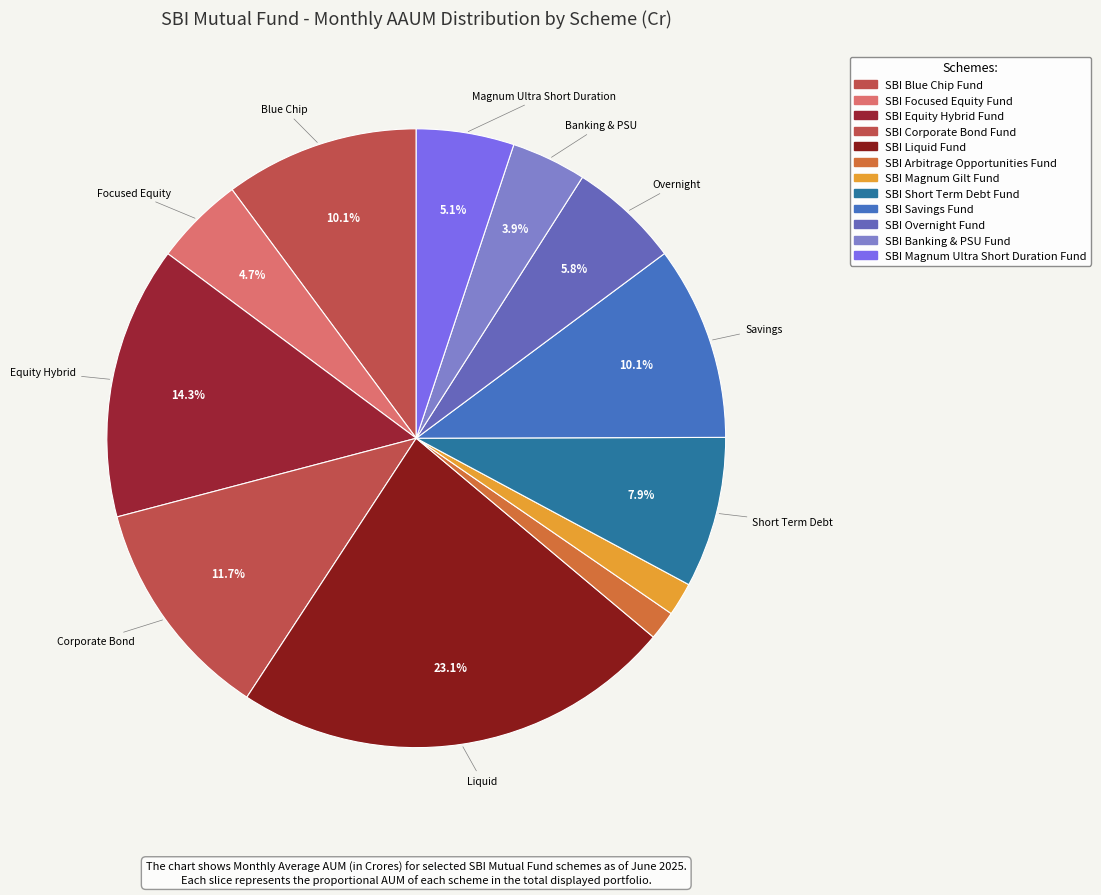

How many slices are in this pie chart?

12